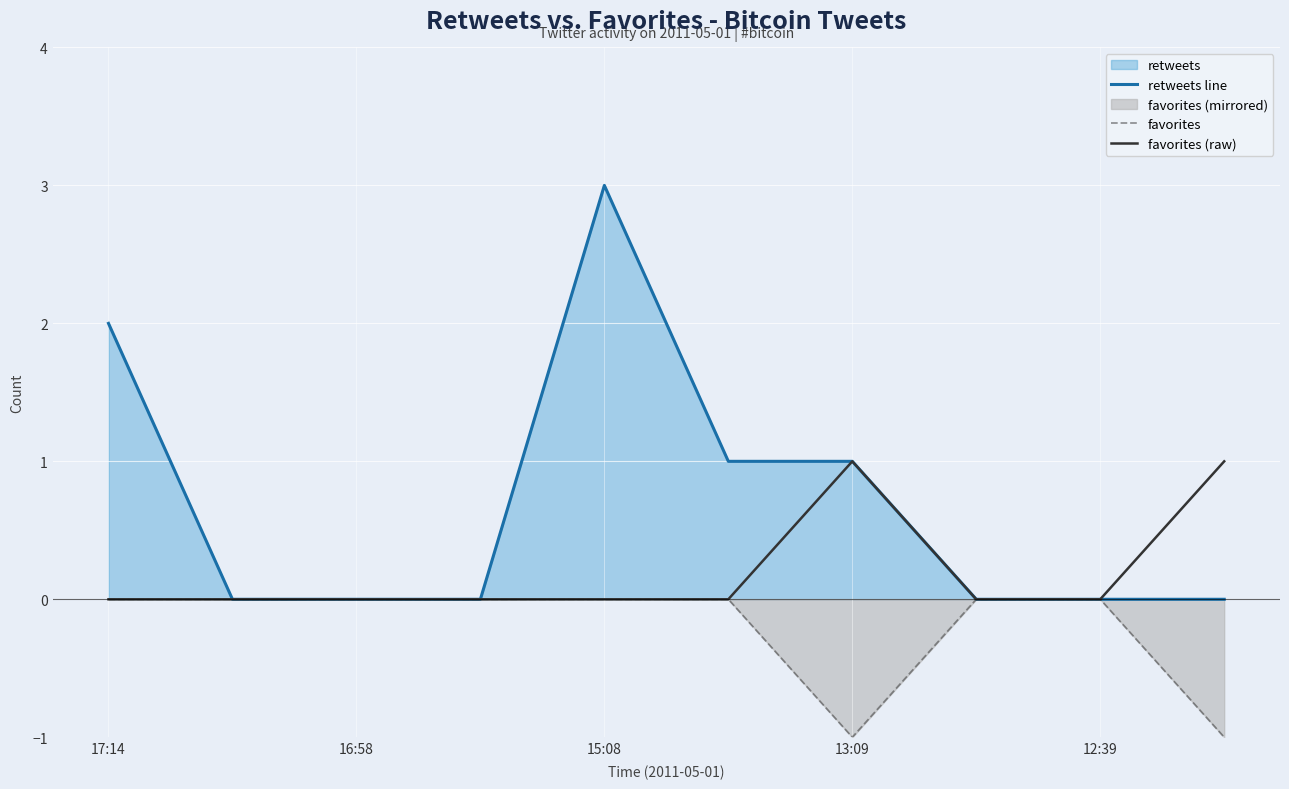

Is it true that favorites equals 1 at 17:14?

False